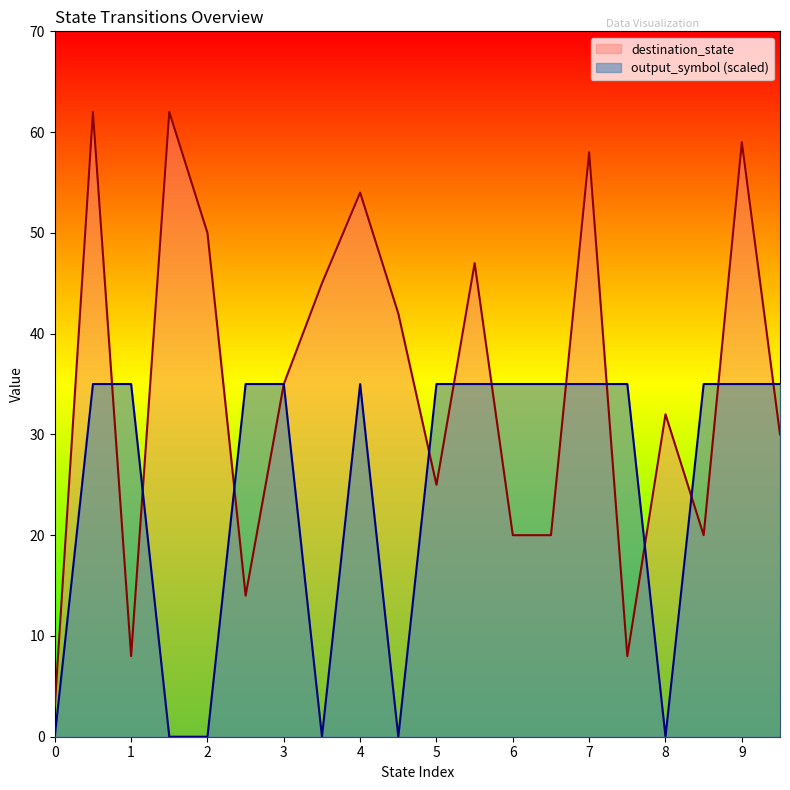

Is it true that output_symbol equals 50 at 6?

False